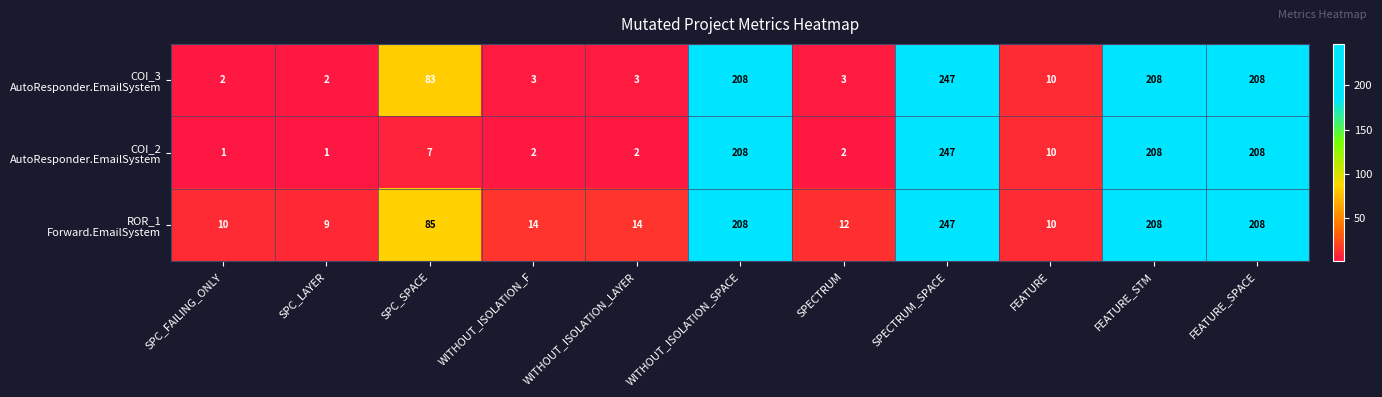

Which category has the highest value across all series?

SPECTRUM_SPACE